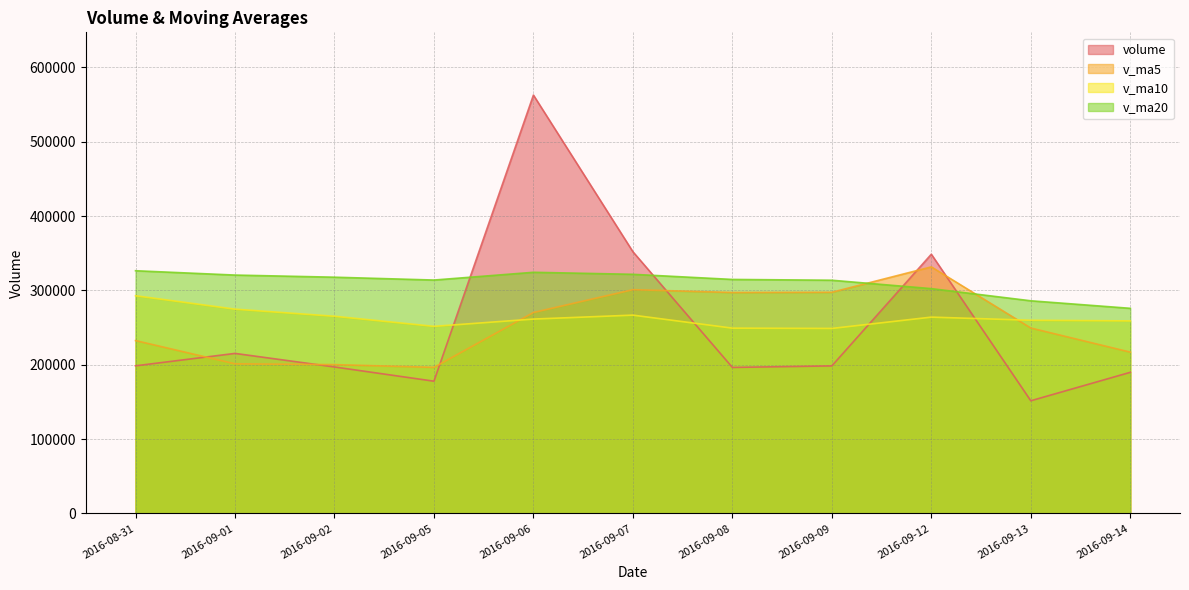

What are all the series names shown in the legend?

volume, v_ma5, v_ma10, v_ma20